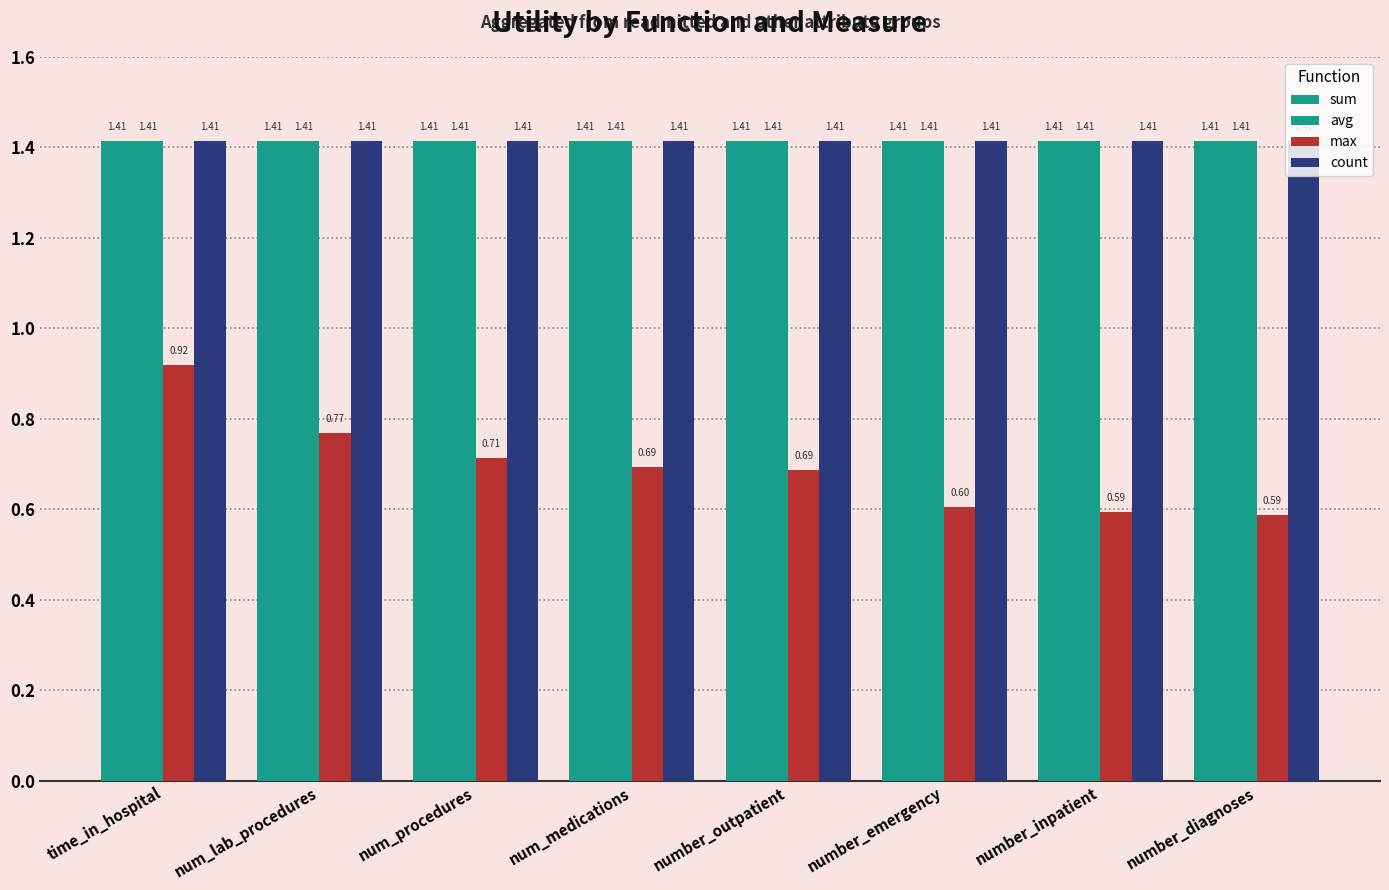

How many groups of bars are there?

8